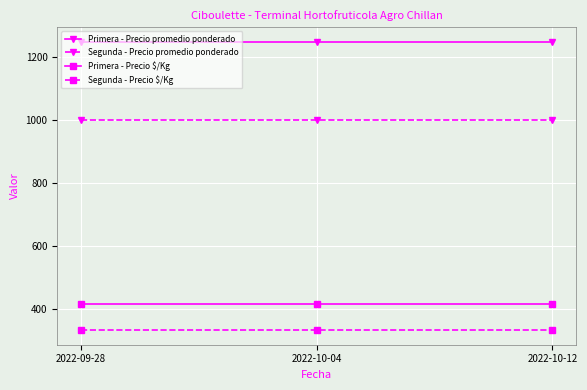

Is the value of Primera - Precio promedio ponderado at 2022-10-12 greater than the value of Segunda - Precio $/Kg at 2022-09-28?

Yes